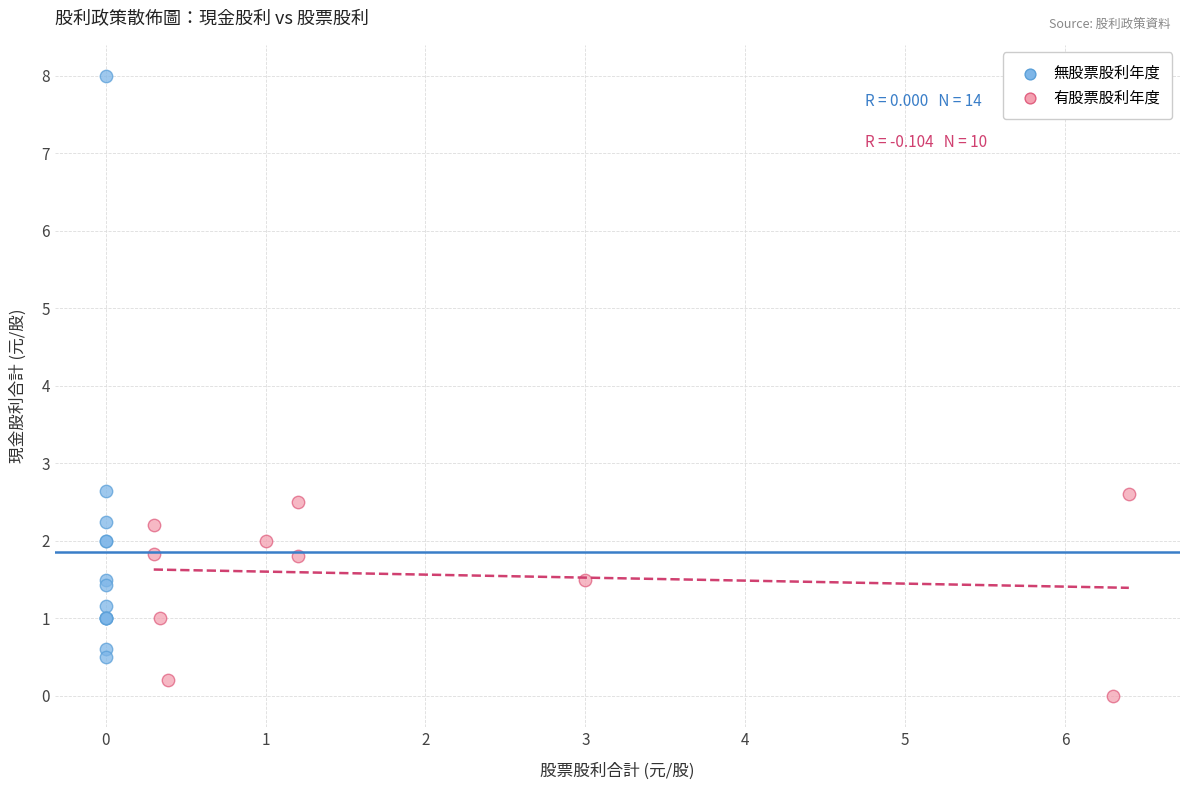

Which series has the widest spread of Y values?

無股票股利年度